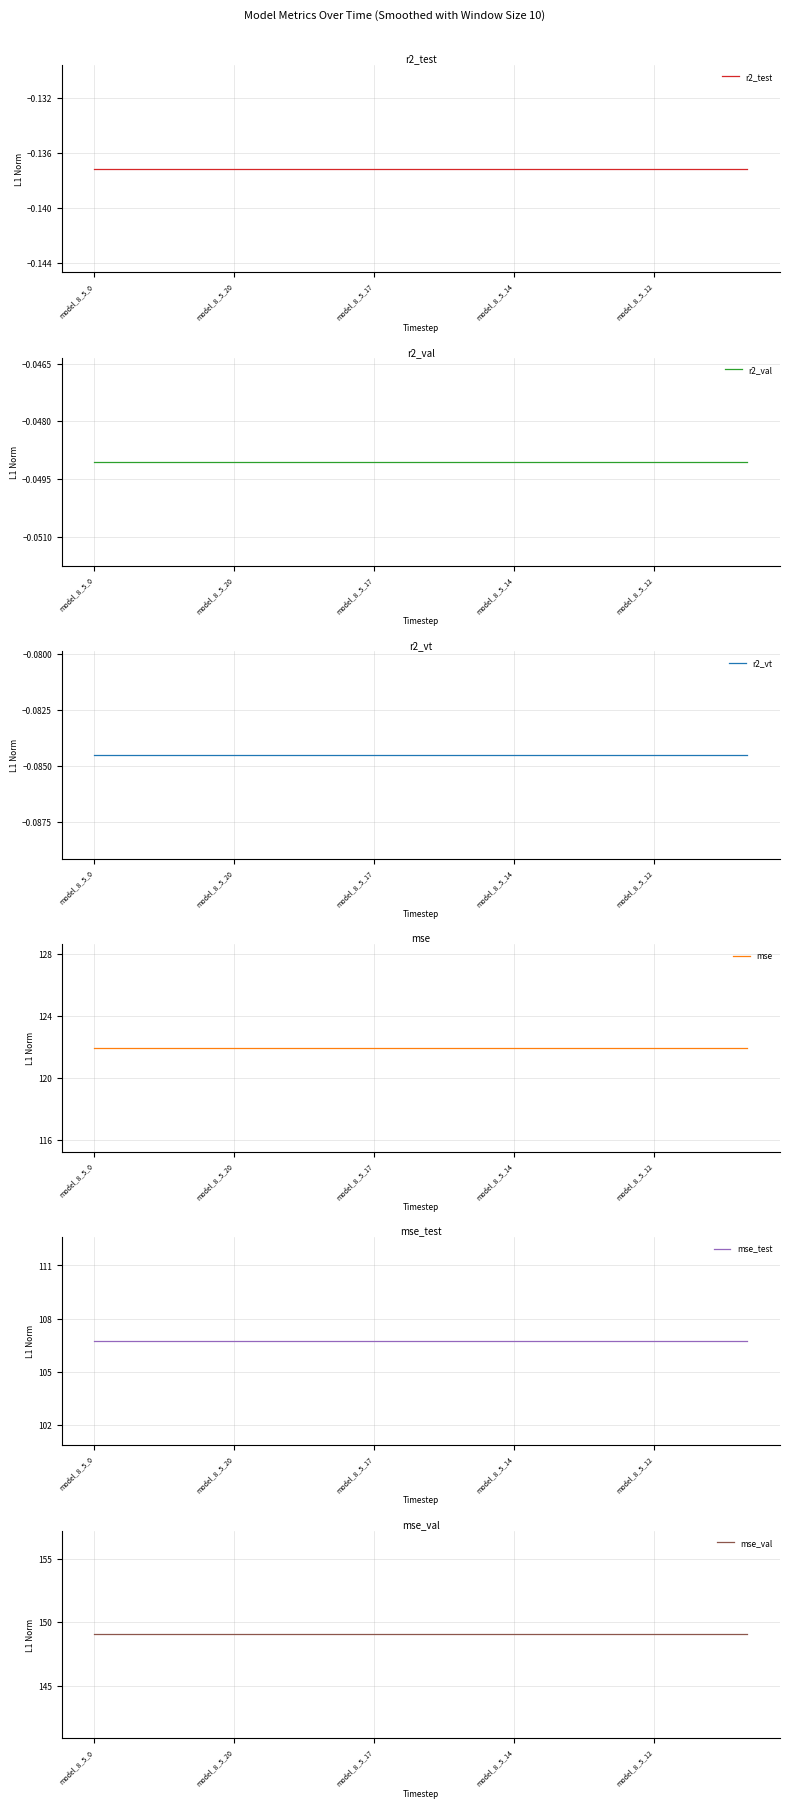

What is the highest value of the mse_test series?

106.7